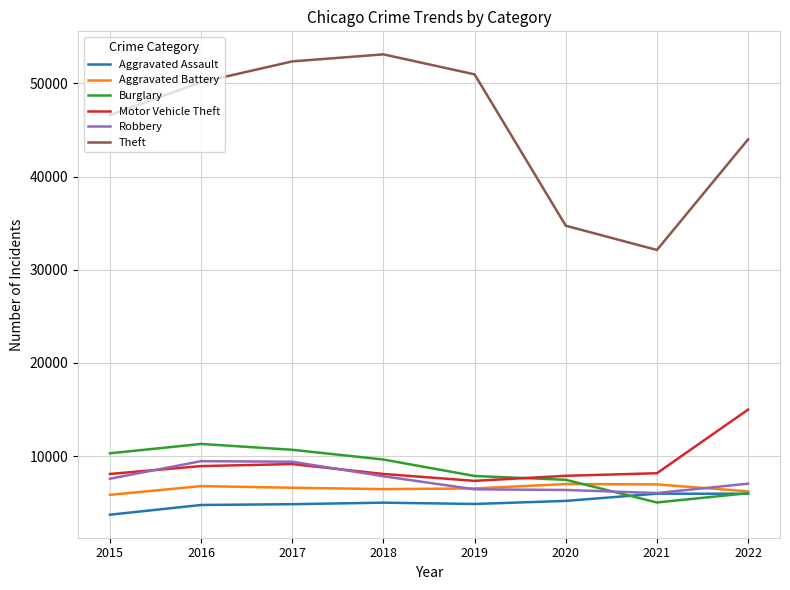

Count the number of data series in this chart.

6